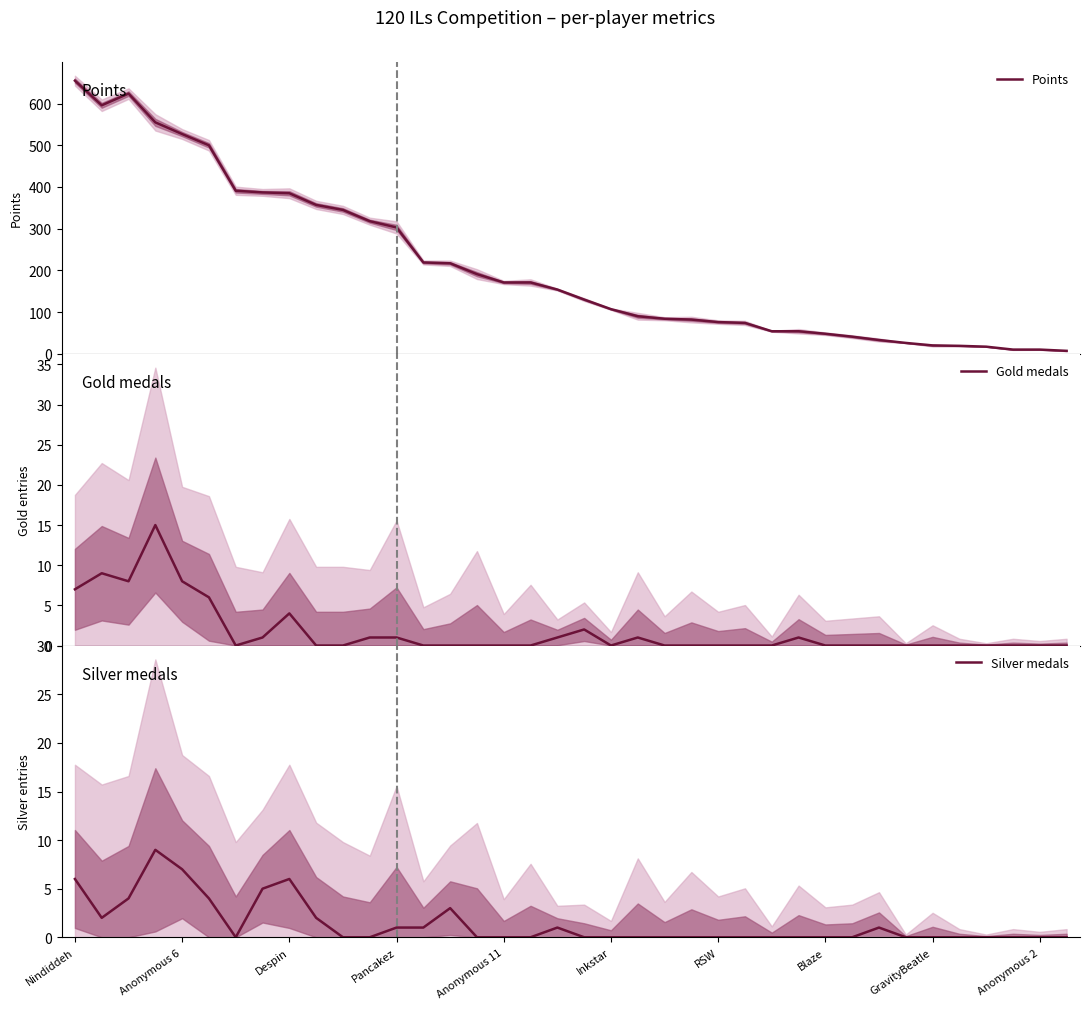

Reading left to right, transcribe all the data shown in this chart.

Points: 655	596	624	555	527	500	391	387	385	357	345	318	303	219	217	191	171	171	154	130	107	90	84	82	76	74	54	54	48	41	33	26	20	19	17	10	10	7
Gold medals: 7	9	8	15	8	6	0	1	4	0	0	1	1	0	0	0	0	0	1	2	0	1	0	0	0	0	0	1	0	0	0	0	0	0	0	0	0	0
Silver medals: 6	2	4	9	7	4	0	5	6	2	0	0	1	1	3	0	0	0	1	0	0	0	0	0	0	0	0	0	0	0	1	0	0	0	0	0	0	0